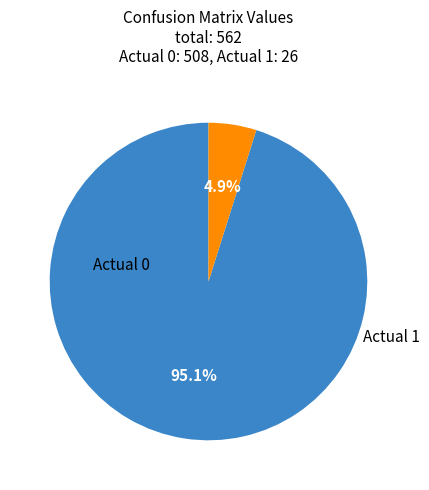

Which category accounts for the majority?

Actual 0